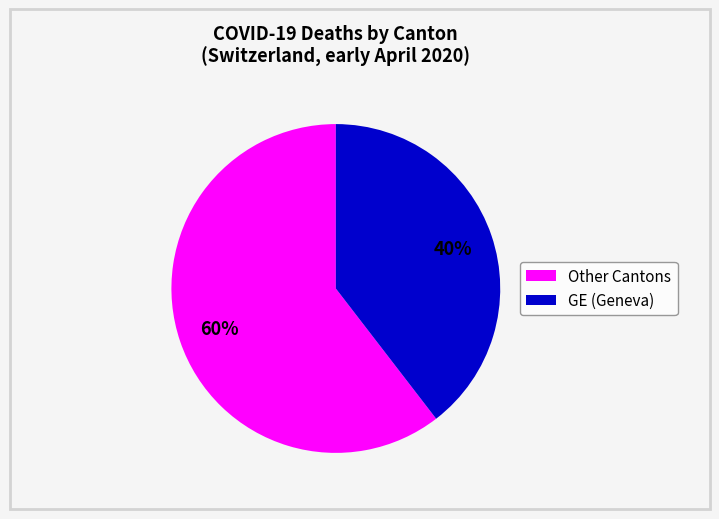

Which category has the biggest portion of the pie?

Other Cantons